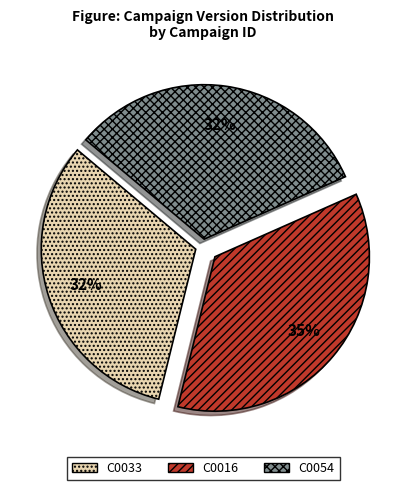

Which category has the biggest portion of the pie?

C0016